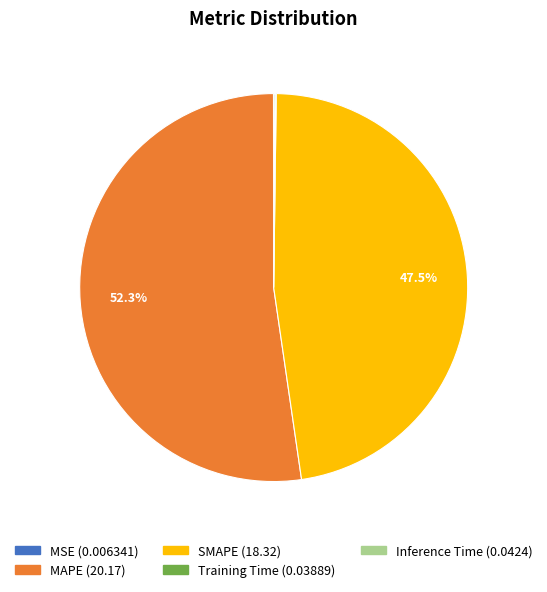

Which category has the biggest portion of the pie?

MAPE